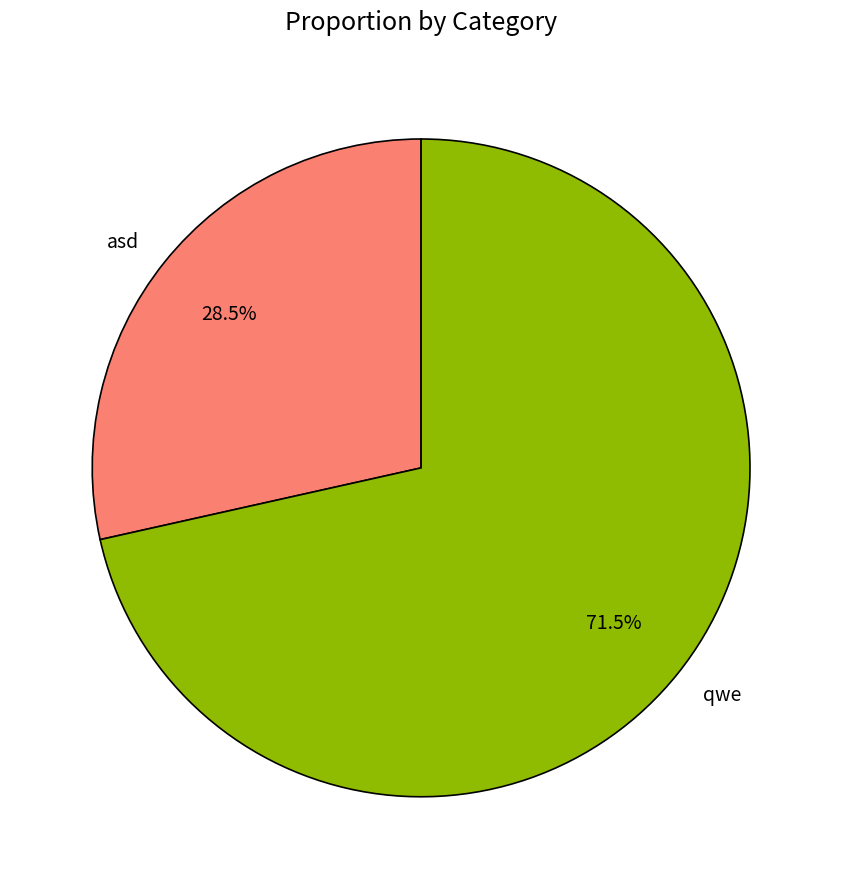

To the nearest percent, what is the combined percentage of asd and qwe?

100%